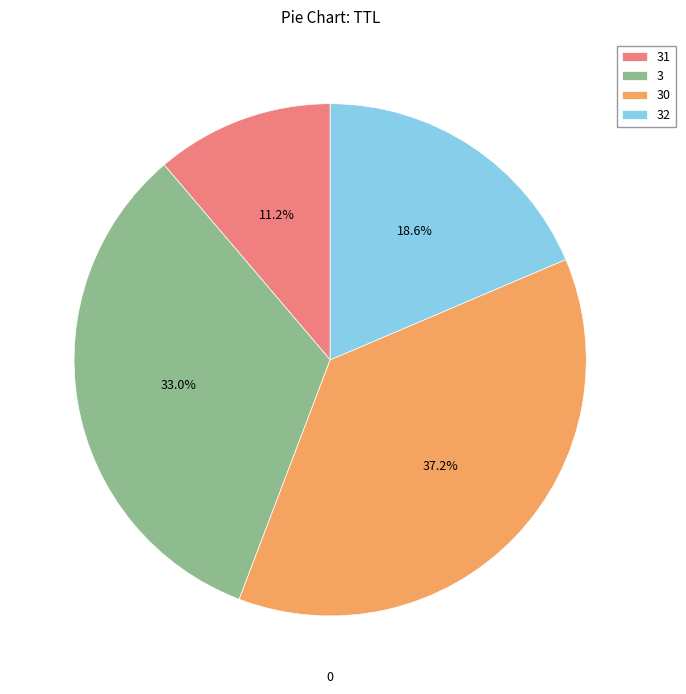

To the nearest percent, what is the average slice percentage?

25%